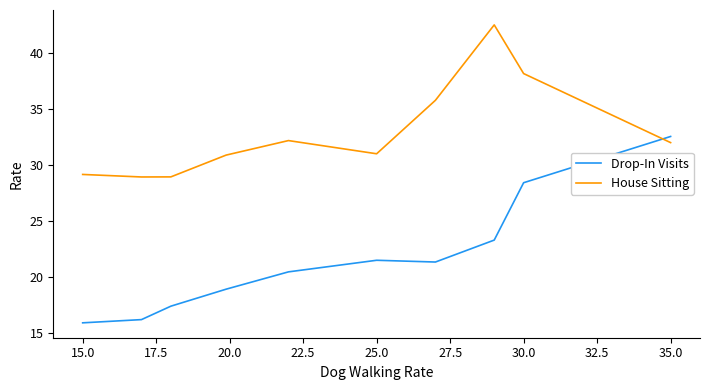

How many intersections are there between Drop-In Visits and House Sitting?

1